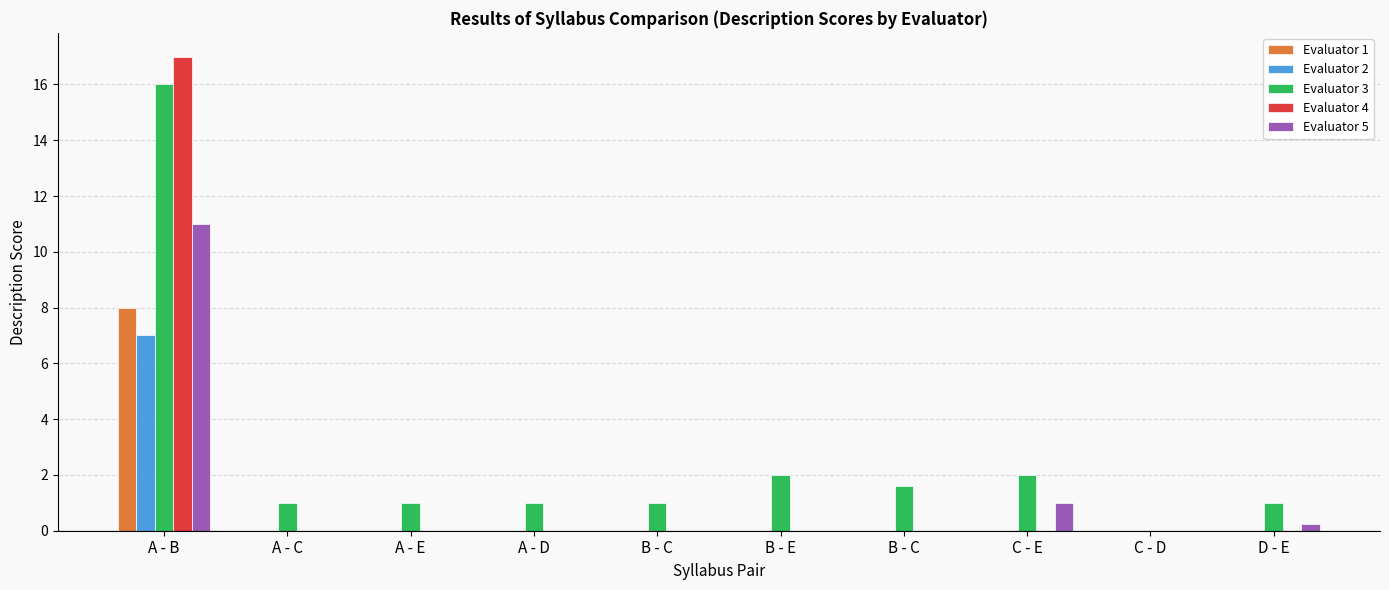

List the labels in order of Evaluator 4 value, smallest first.

A - C, A - E, A - D, B - C, B - E, B - C, C - E, C - D, D - E, A - B